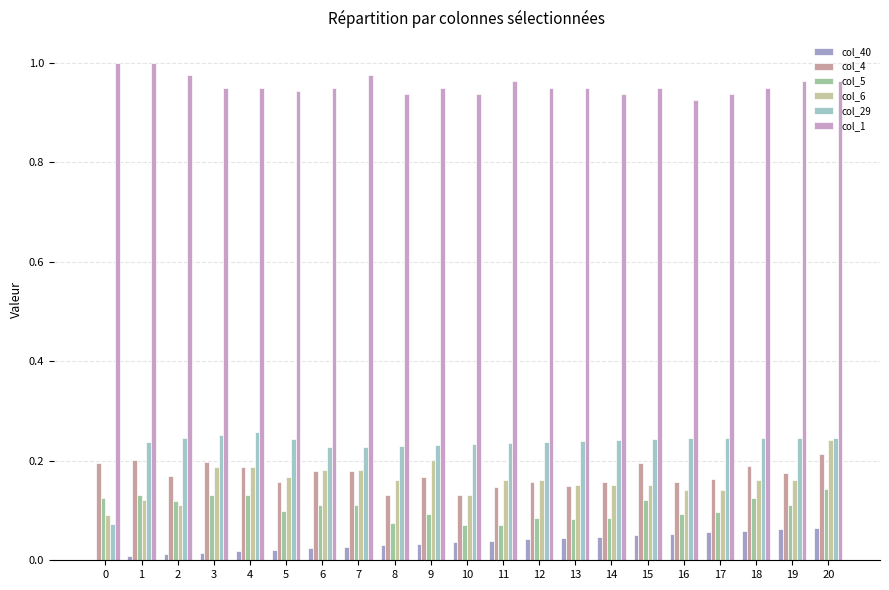

Which series has the largest total across all categories?

col_1